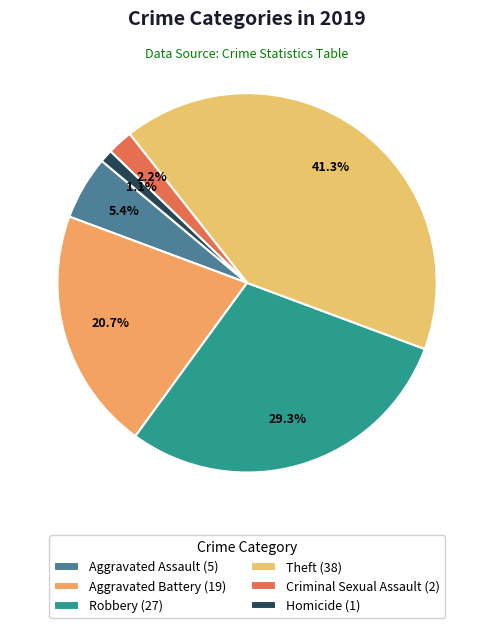

How many slices are in this pie chart?

6